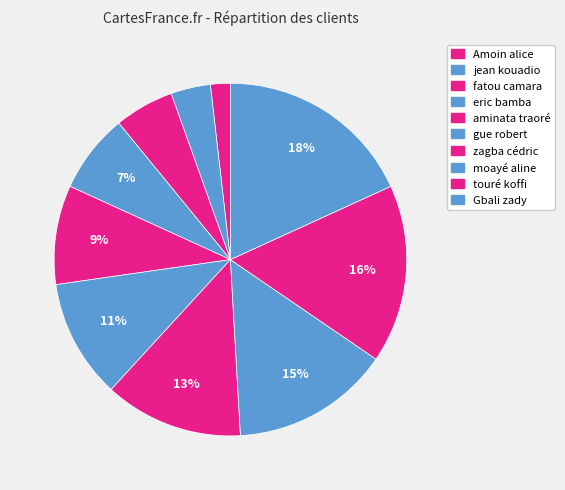

To the nearest percent, what portion does Gbali zady represent?

18%